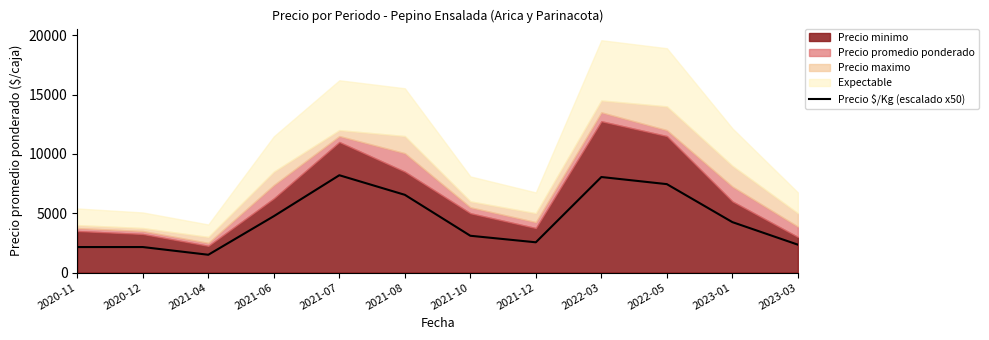

What is the minimum value shown in the chart?

1500